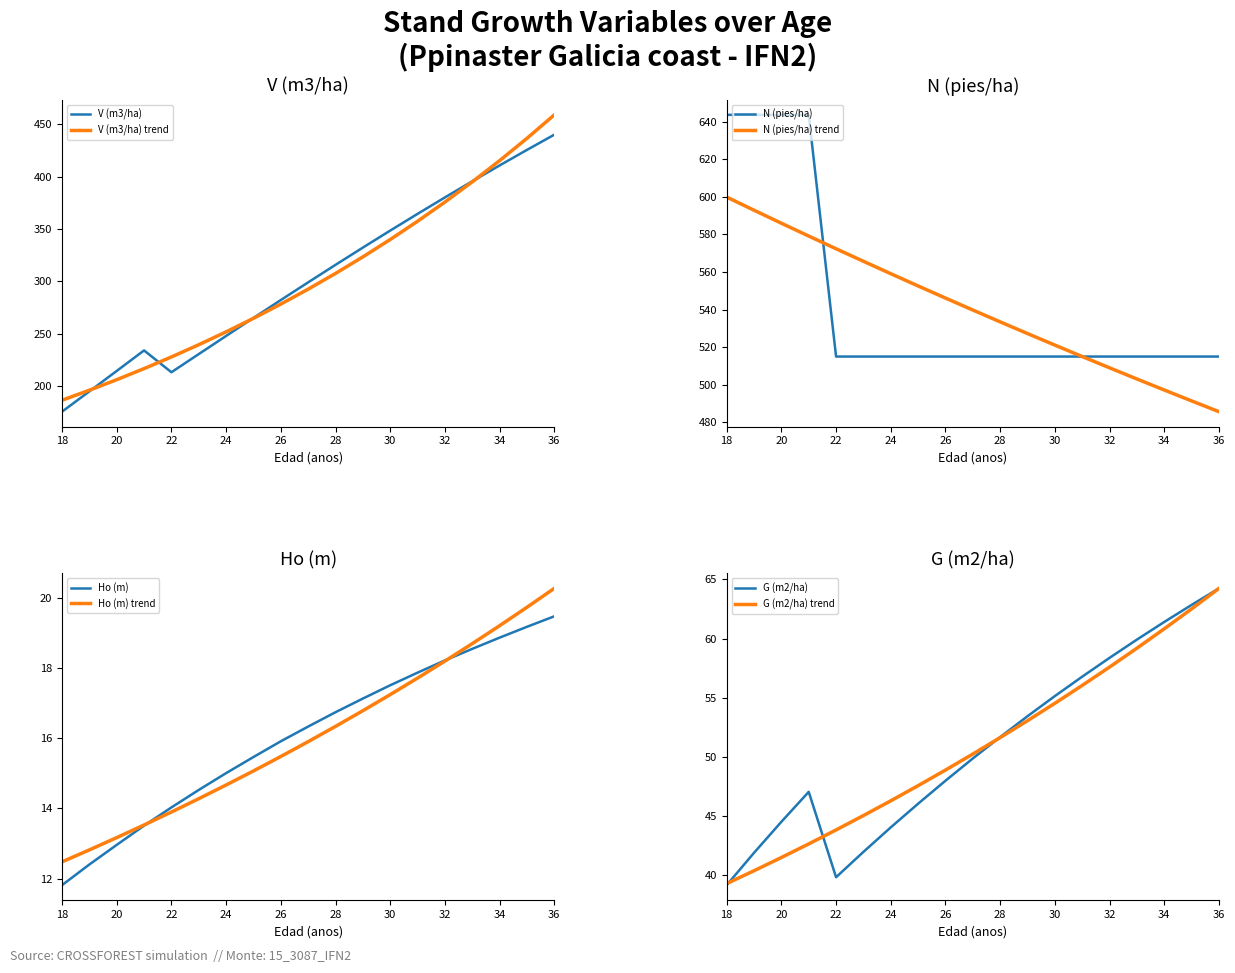

True or false: V (m3/ha) and G (m2/ha) cross at least once.

False